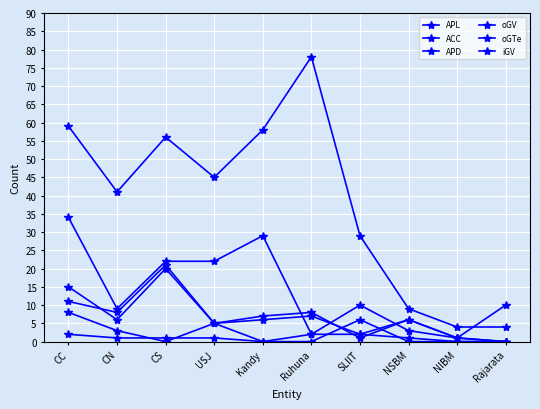

What is the difference between the maximum and minimum values in the oGV series?

33